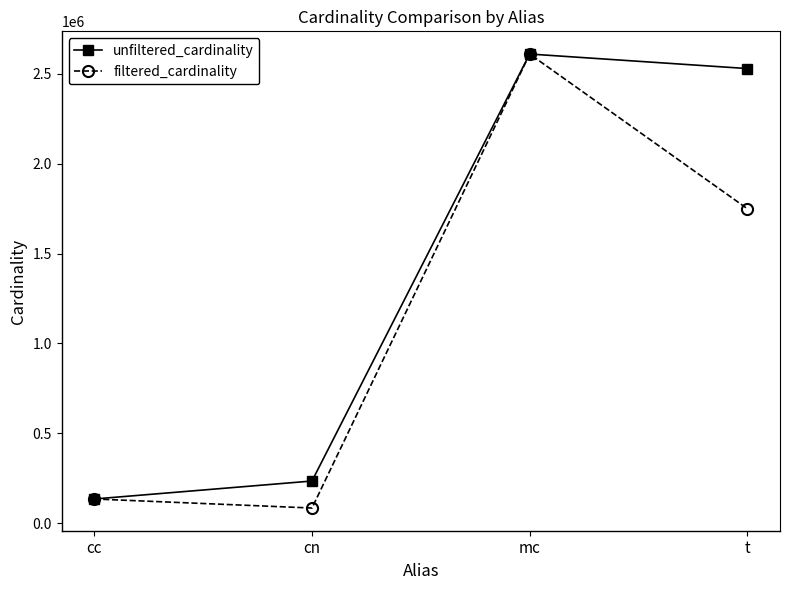

What is the label of the 1st point from the right?

t